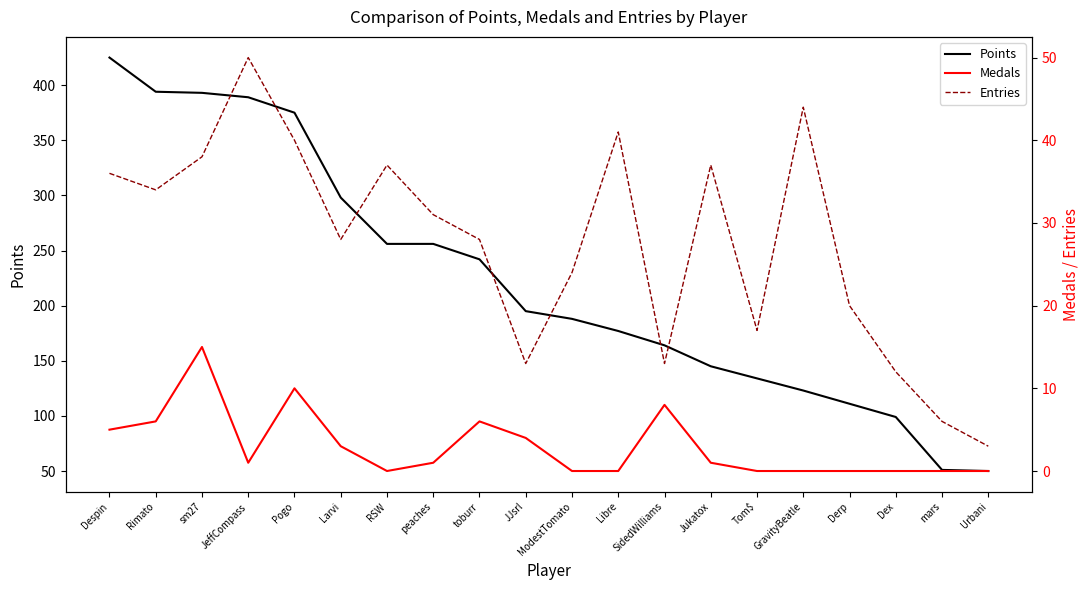

At which category is the sum across all series the highest?

Despin